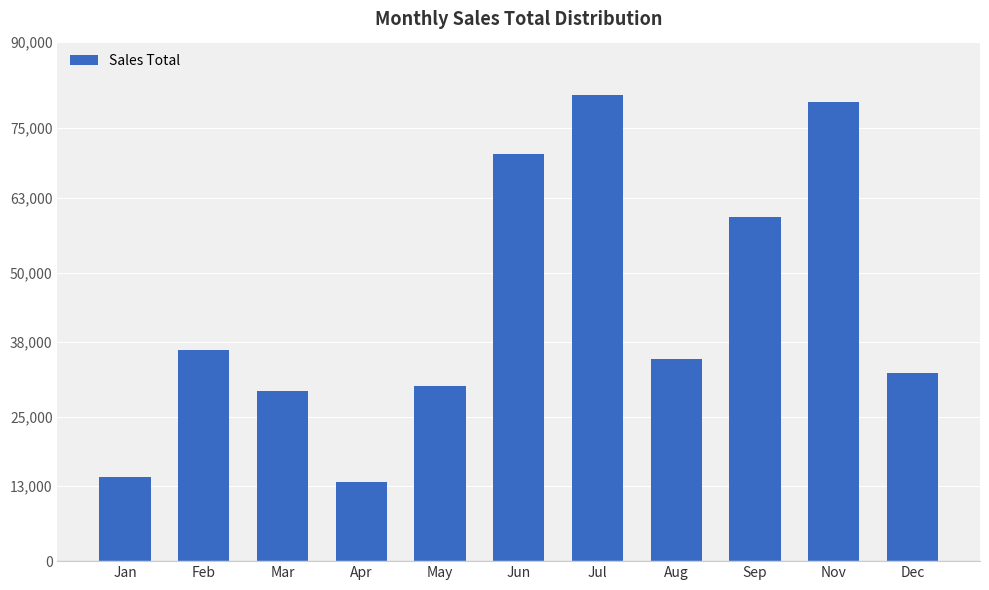

Are the bars grouped side by side (vs. stacked)?

No